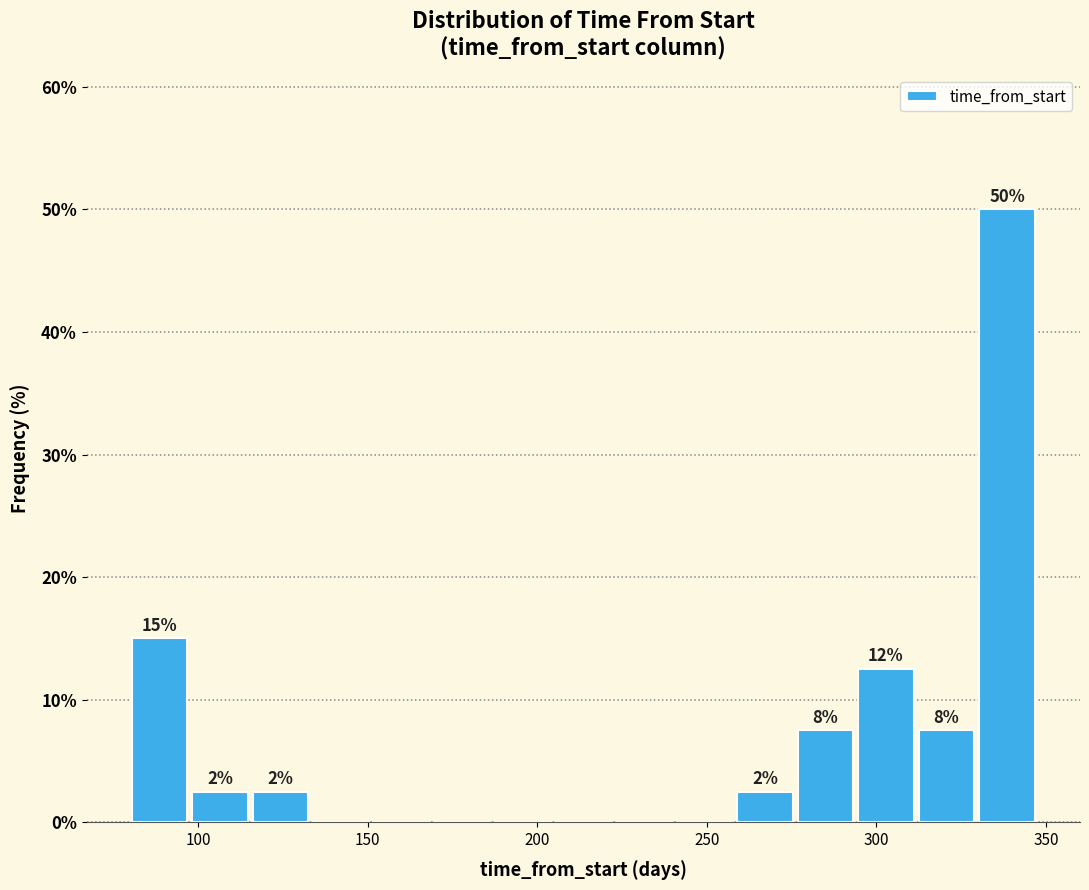

Read against the x-axis, roughly where is the centre of the tallest bar?

340